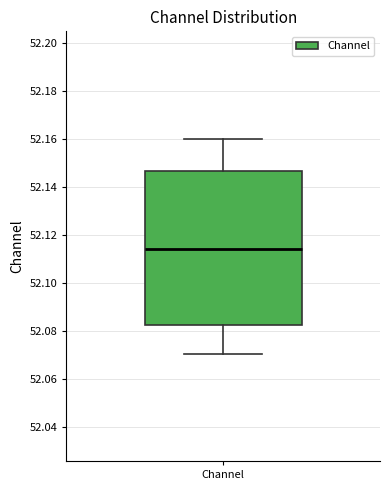

Read this box plot against the y-axis: the position of the median line, the range covered by the box, and the ends of both whiskers. The values are not printed on the chart, so give them approximately, as read against the axis.

median 52.114, box 52.082 to 52.146, whiskers 52.070 to 52.160